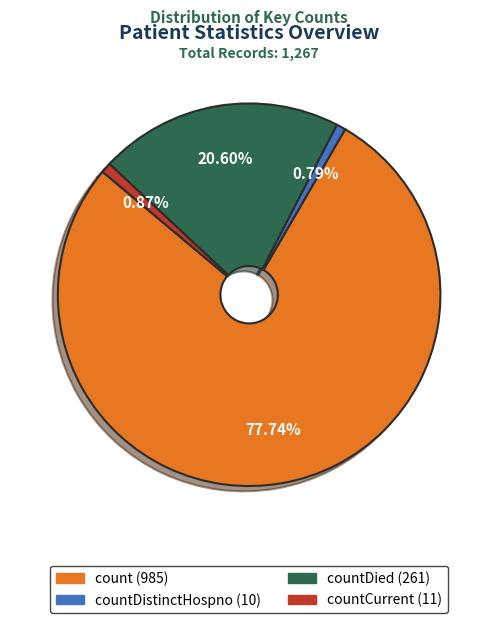

Is there any slice that represents more than half of the pie?

Yes